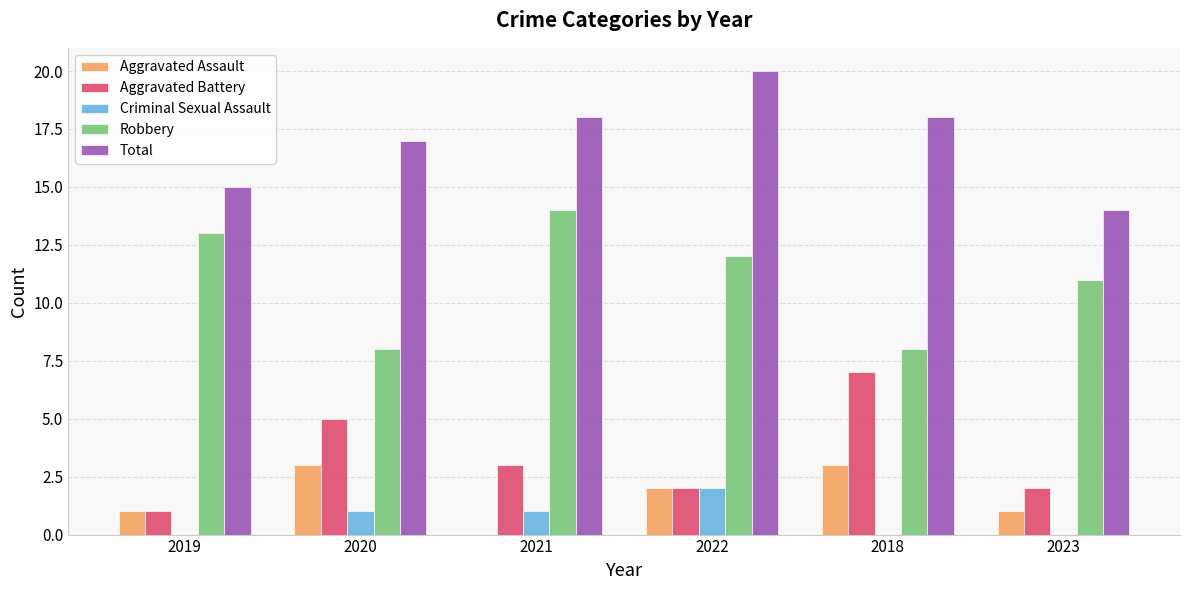

Count the Robbery values in the range 8 to 13.

5